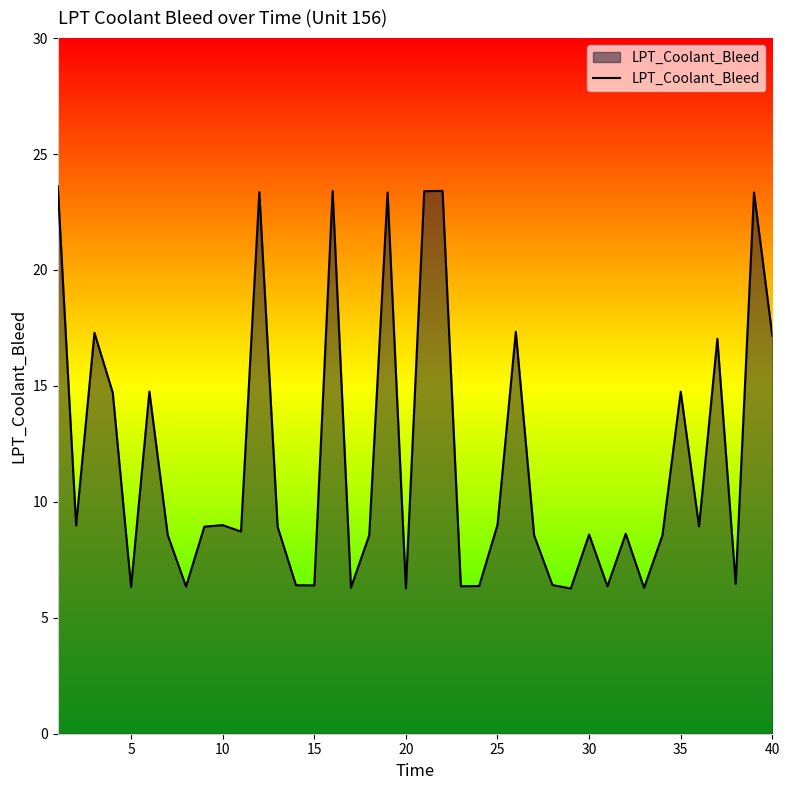

What is the greatest value displayed?

23.6